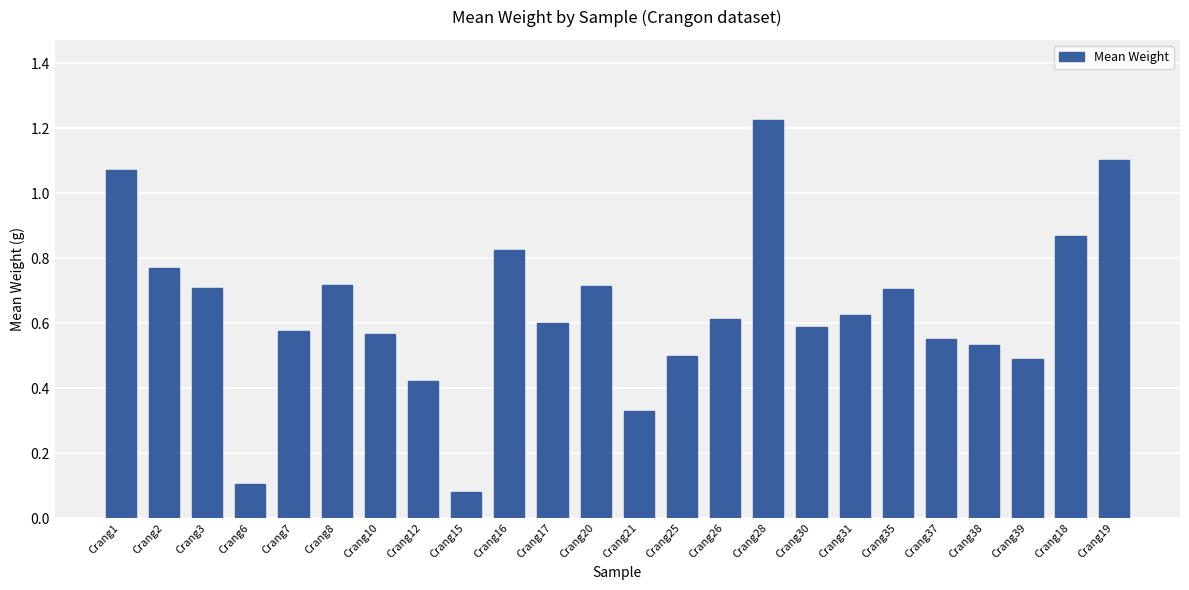

Where is the data nearest to the value 0?

Crang15